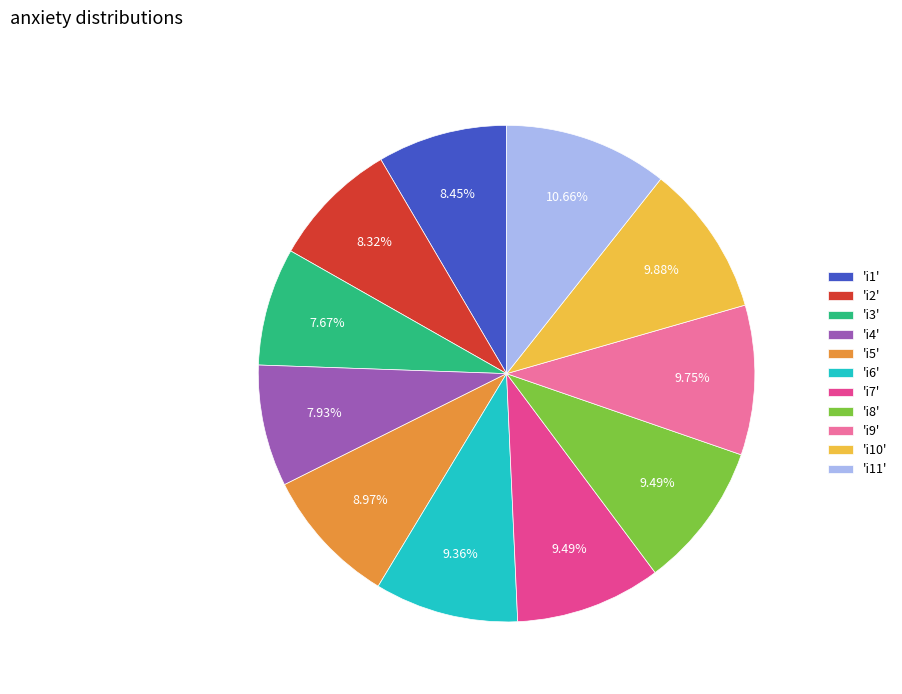

Do 'i11' and 'i4' together represent more than half of the pie?

No